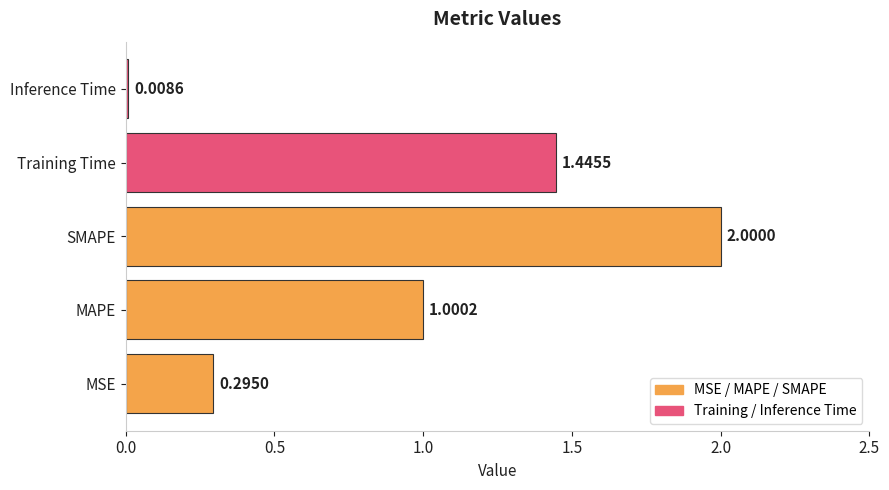

Which category has the highest value across all series?

SMAPE